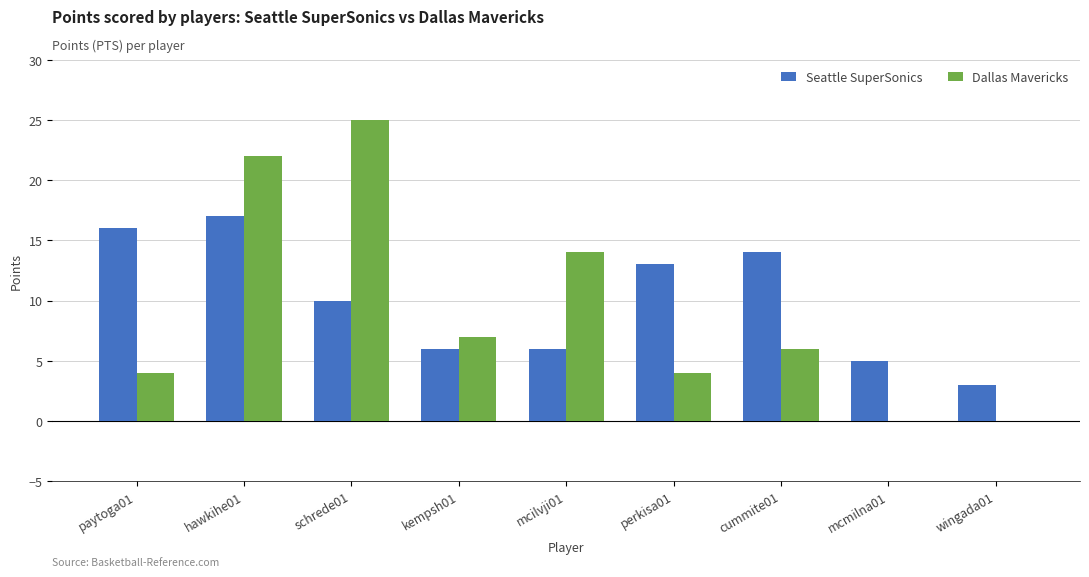

The value of Dallas Mavericks at wingada01 is 17. True or false?

False